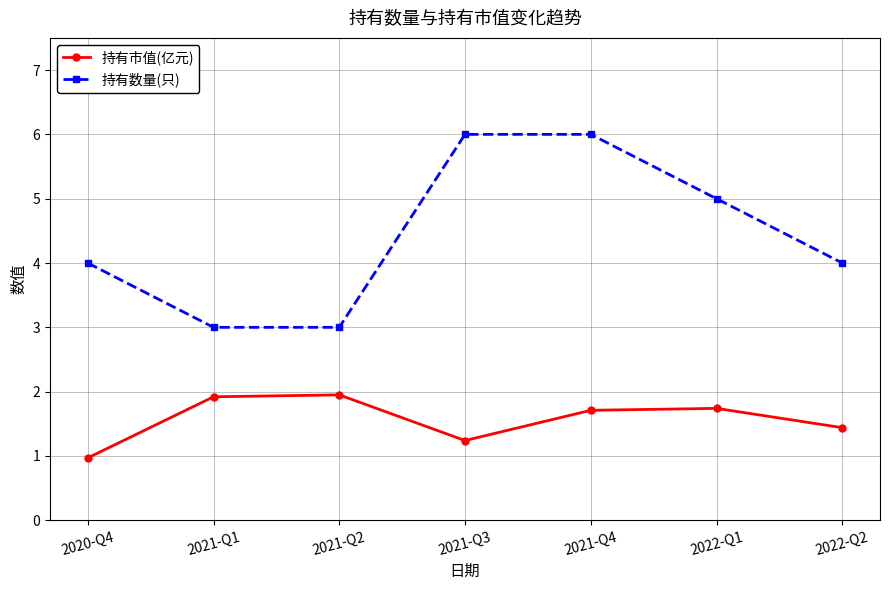

What is the spread (max minus min) of values at 2021-Q1?

1.1